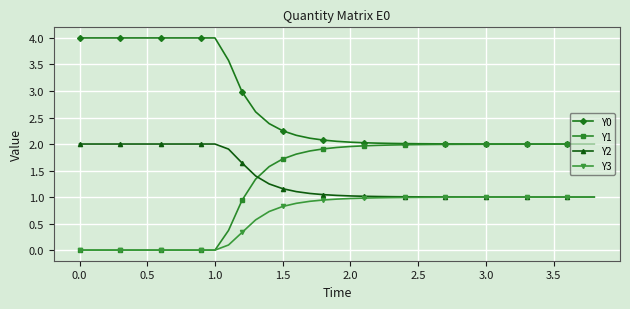

What is the value of the Y0 point at the 3rd from the left?

4.0